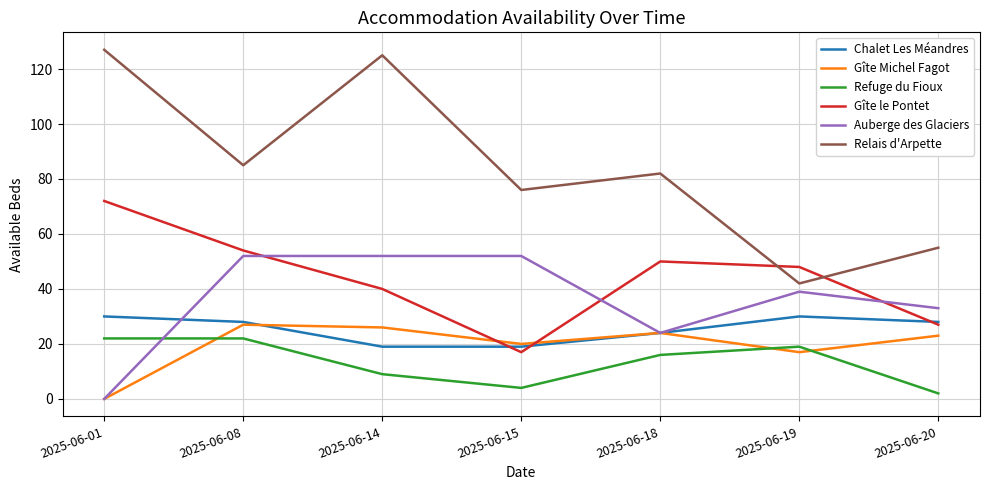

Reading right to left, transcribe all the data shown in this chart.

Chalet Les Méandres: 28	30	24	19	19	28	30
Gîte Michel Fagot: 23	17	24	20	26	27	0
Refuge du Fioux: 2	19	16	4	9	22	22
Gîte le Pontet: 27	48	50	17	40	54	72
Auberge des Glaciers: 33	39	24	52	52	52	0
Relais d'Arpette: 55	42	82	76	125	85	127